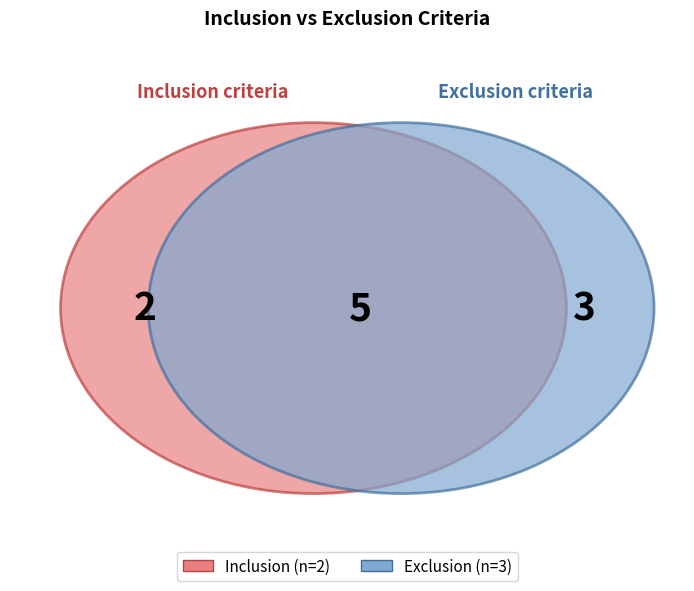

Between Inclusion and Exclusion, which is larger?

Exclusion